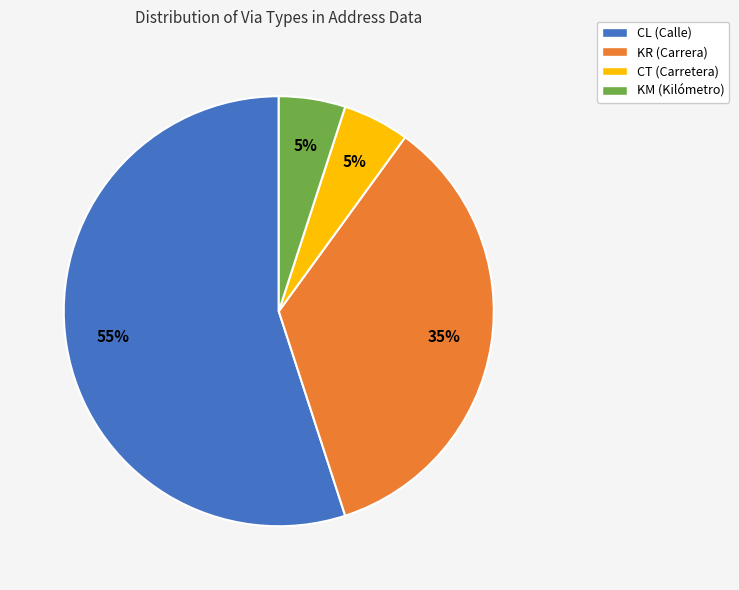

What is the majority slice?

CL